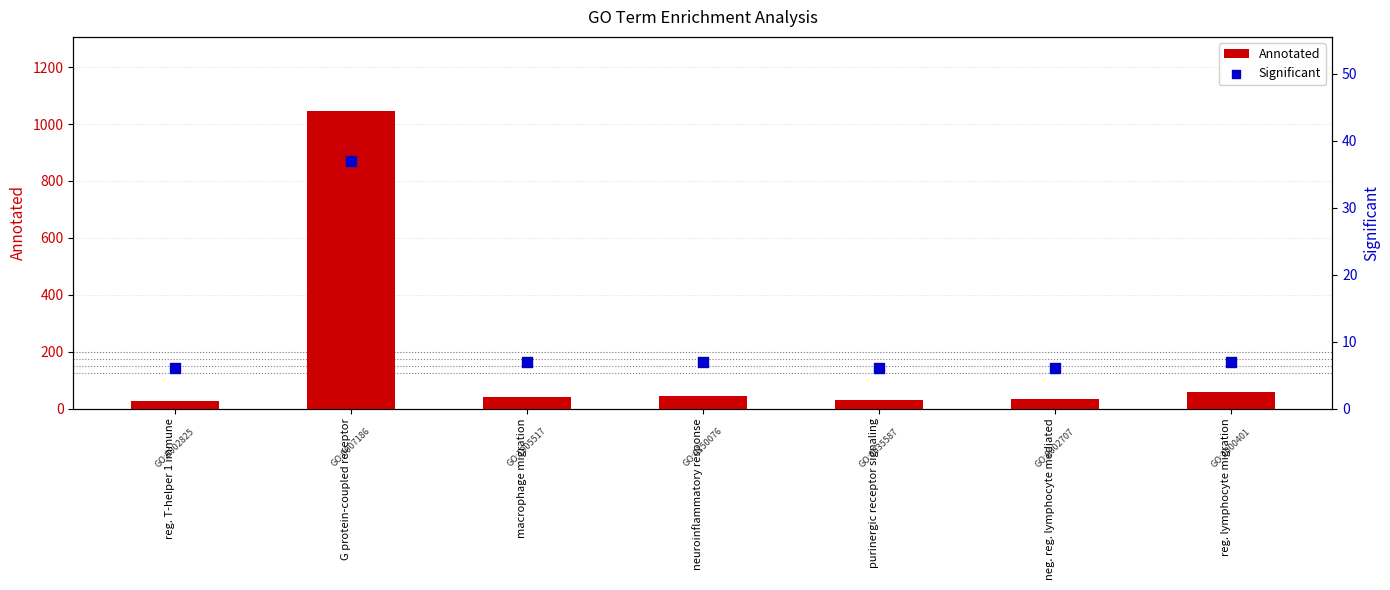

Which series contains the highest Y value?

Annotated